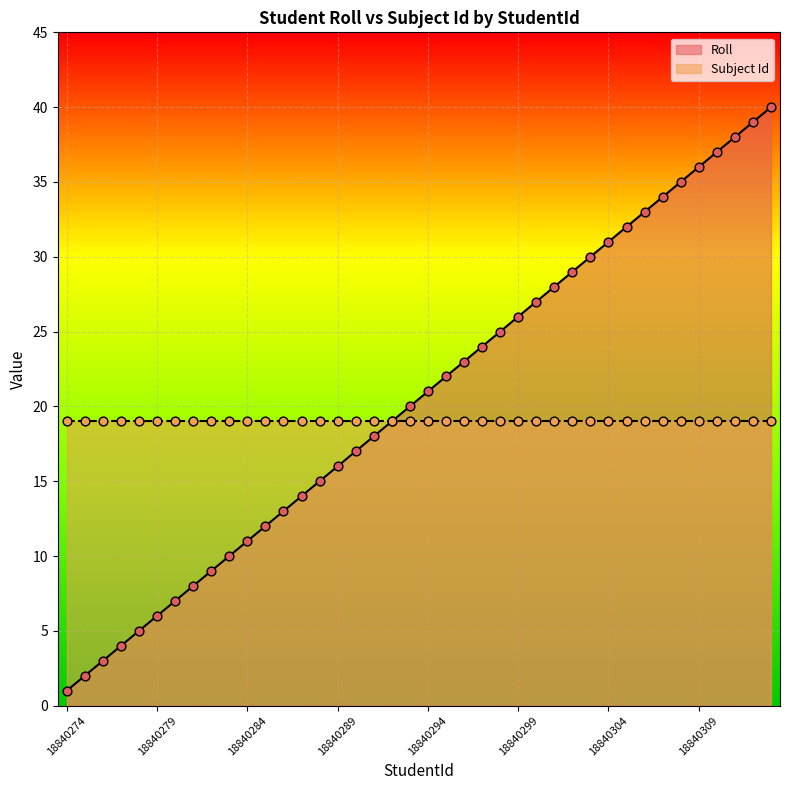

What is the ratio of the value at 18840300 to the value at 18840307?

0.8